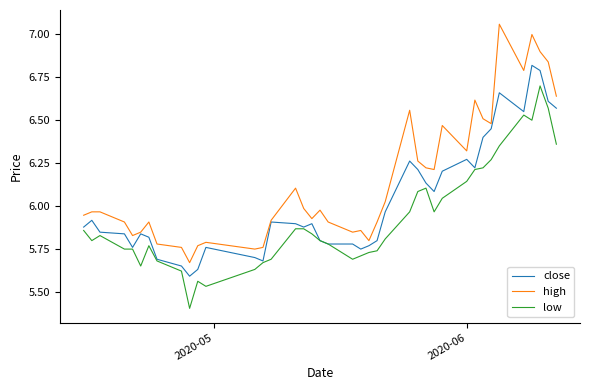

True or false: high and low intersect in this chart.

False